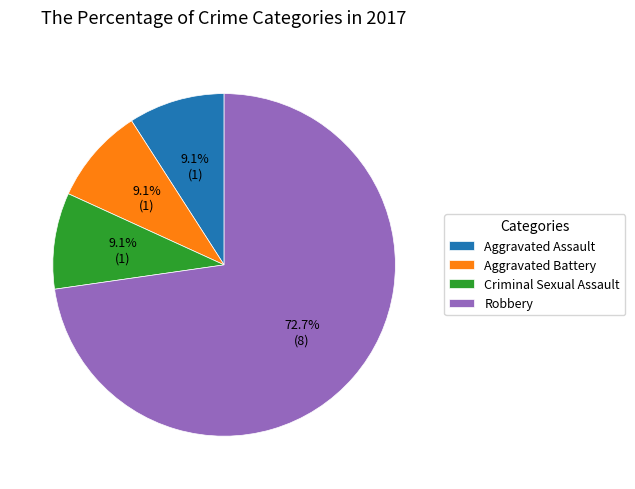

What is the ratio of the value at Aggravated Battery to the value at Criminal Sexual Assault?

1.0